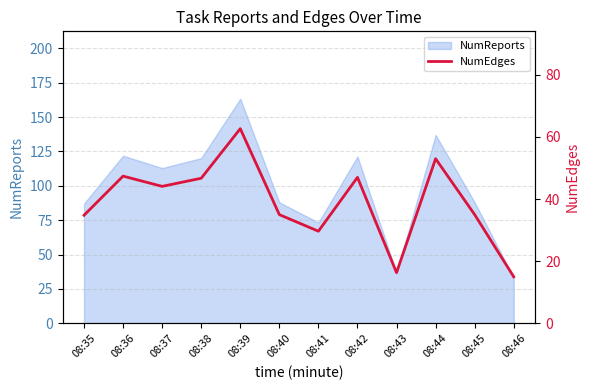

Where is the first local minimum?

08:37